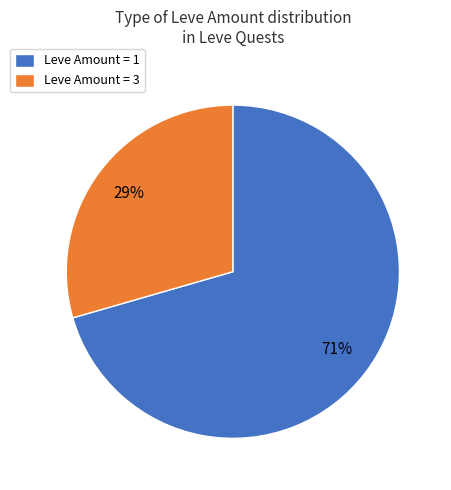

To the nearest percent, what percentage of the pie is Leve Amount = 1?

71%